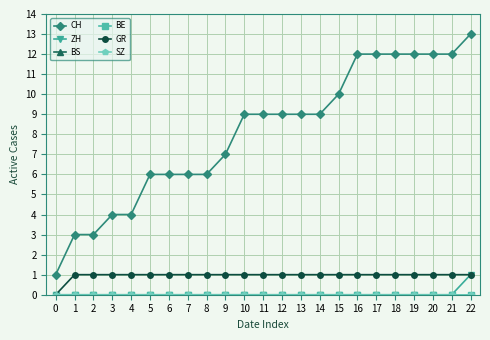

Which series has the widest spread of values?

CH